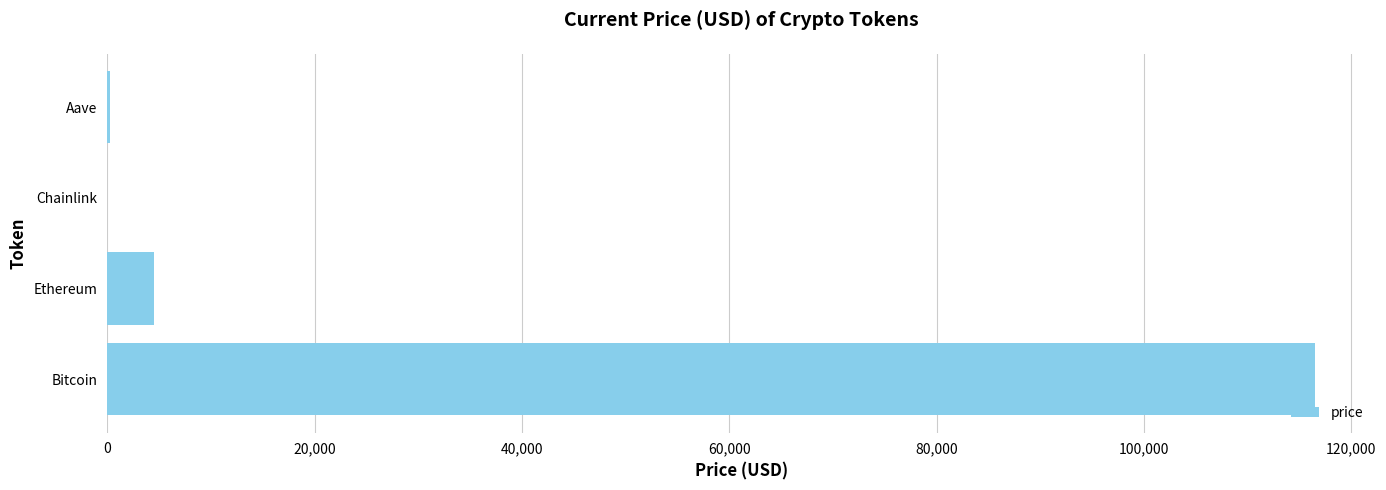

The value at Ethereum is 4522.6. True or false?

True